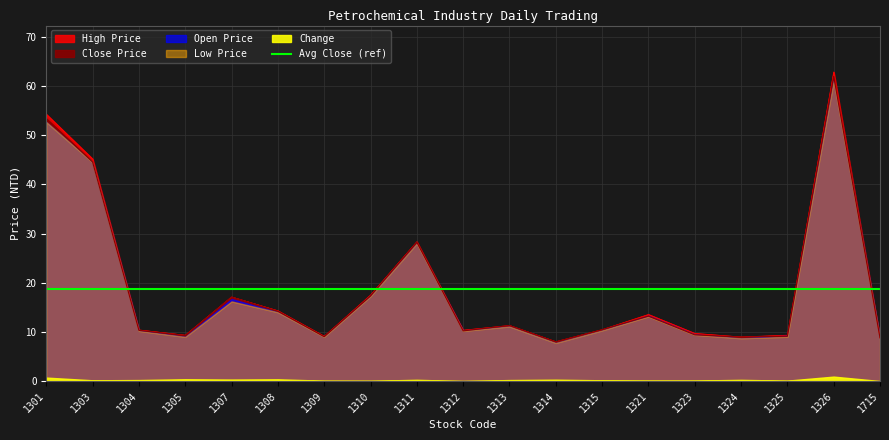

Which has a higher value, 1323 or 1326?

1326